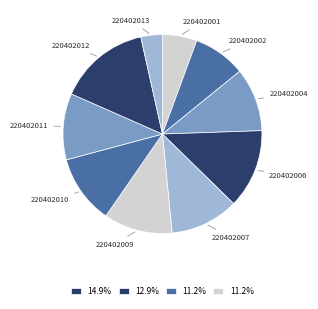

Which category has the smallest portion of the pie?

220402013